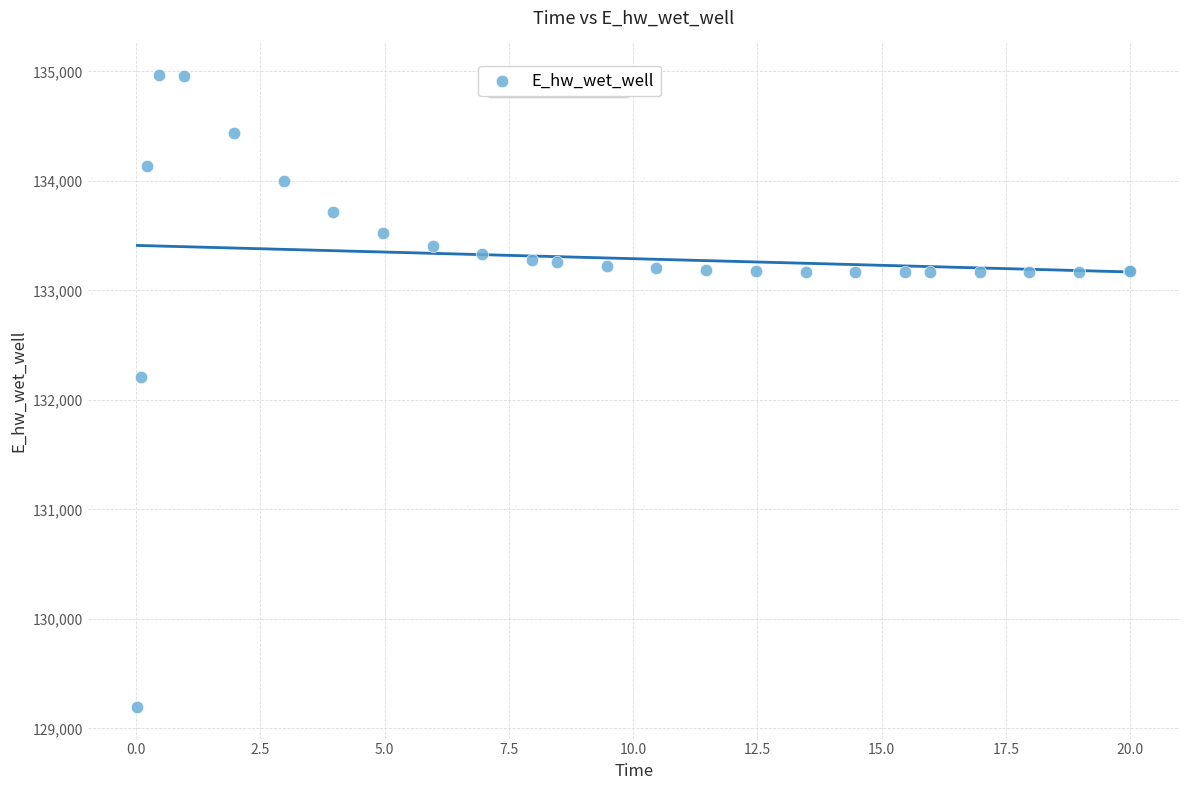

What Y value in the scatter plot is closest to 132080?

132207.1